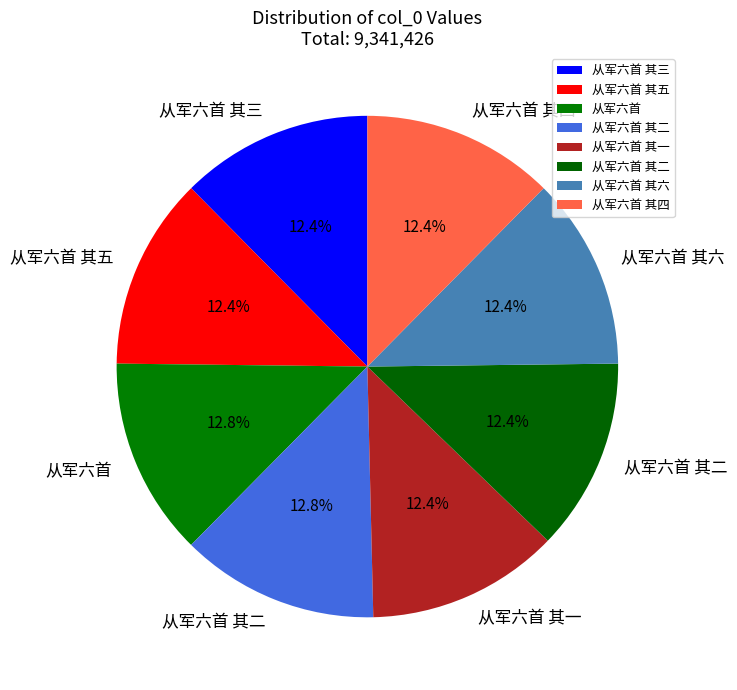

Does any single category account for the majority?

No